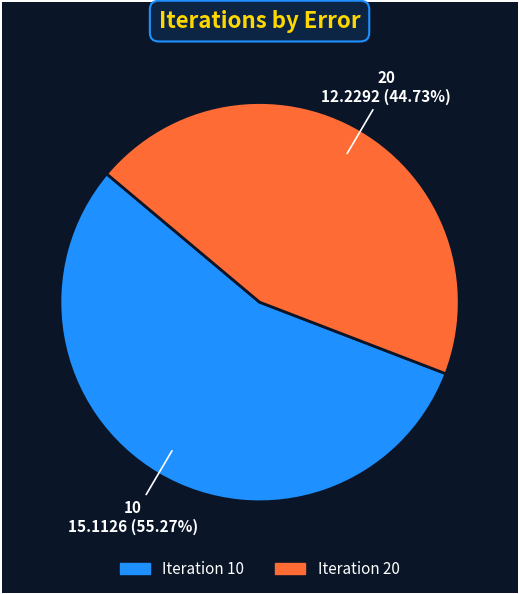

Does any single category account for the majority?

Yes